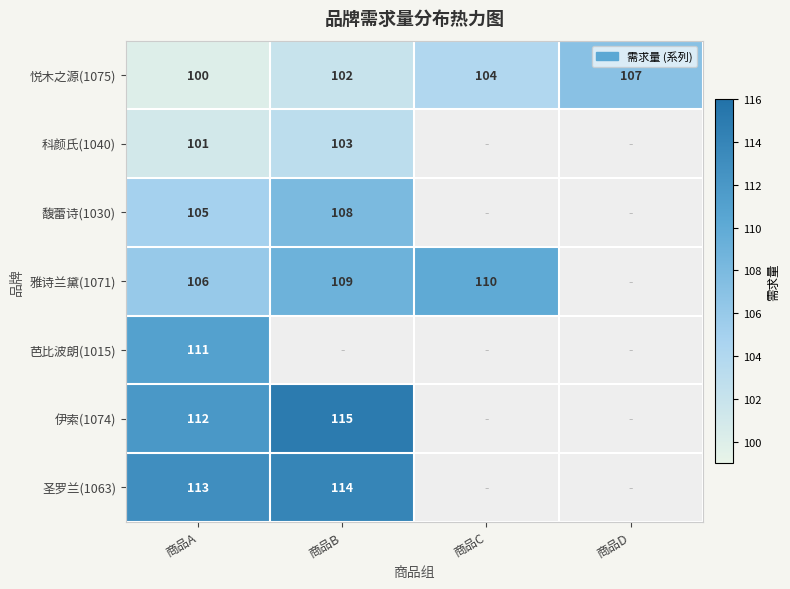

The 雅诗兰黛(1071) series shows 58.7 at 商品A. True or false?

False